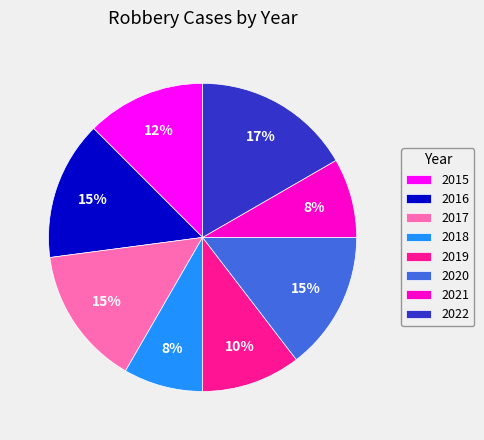

Which has a higher value, 2017 or 2022?

2022